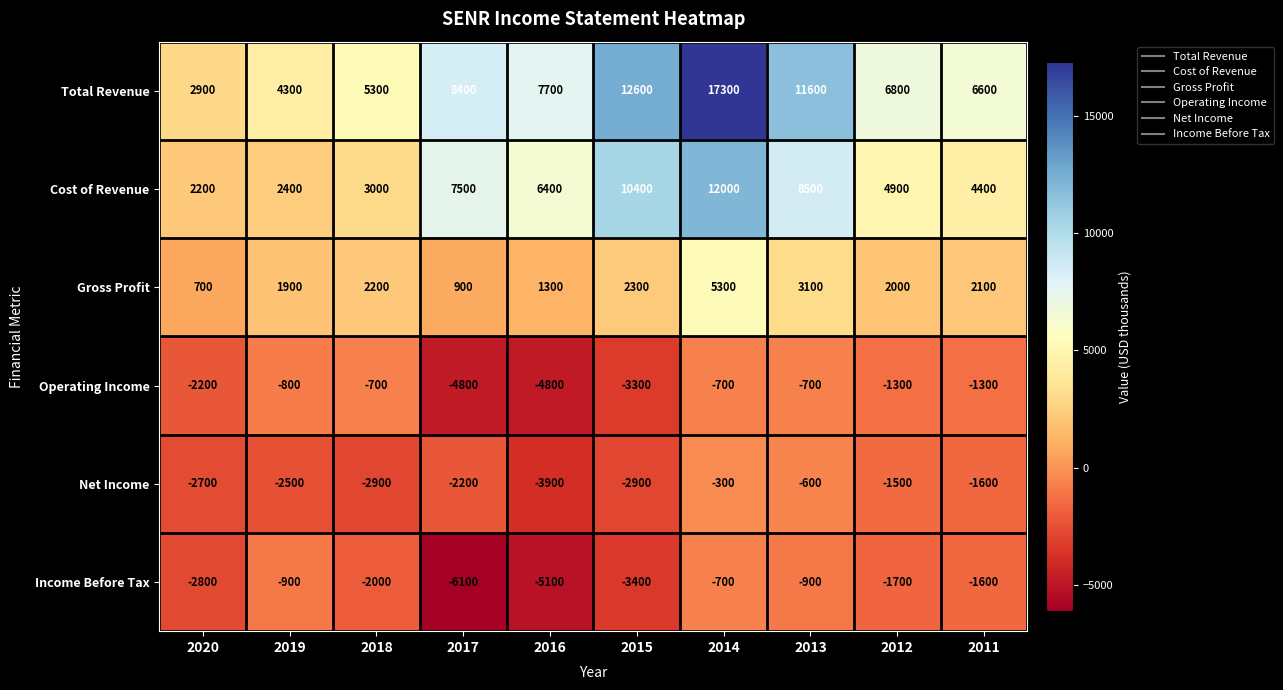

Count the number of categories in the chart.

10